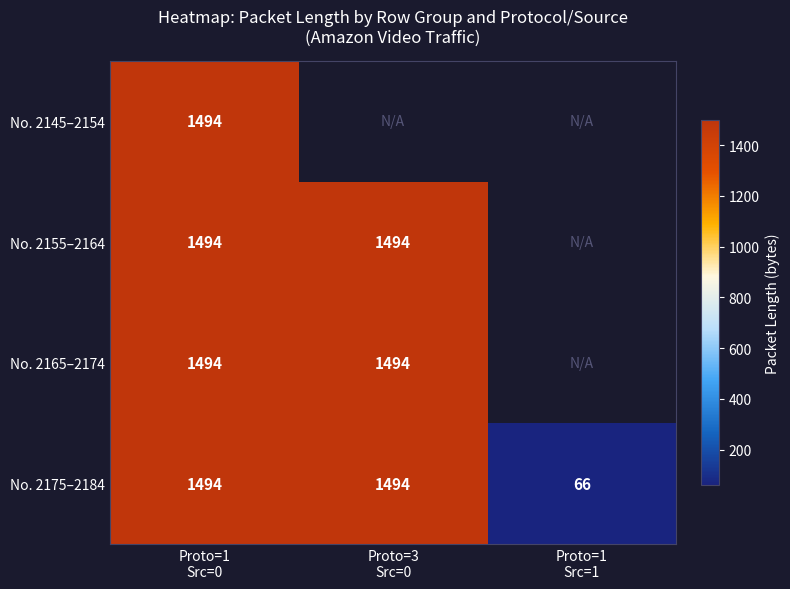

Between Proto=1
Src=1 and Proto=3
Src=0, which is larger?

Proto=3
Src=0